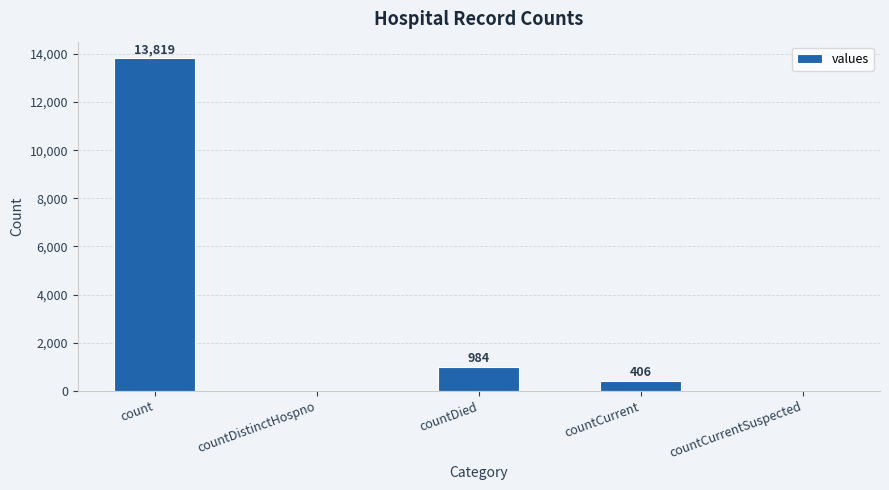

What is the sum of the values at countDied and countCurrent?

1390